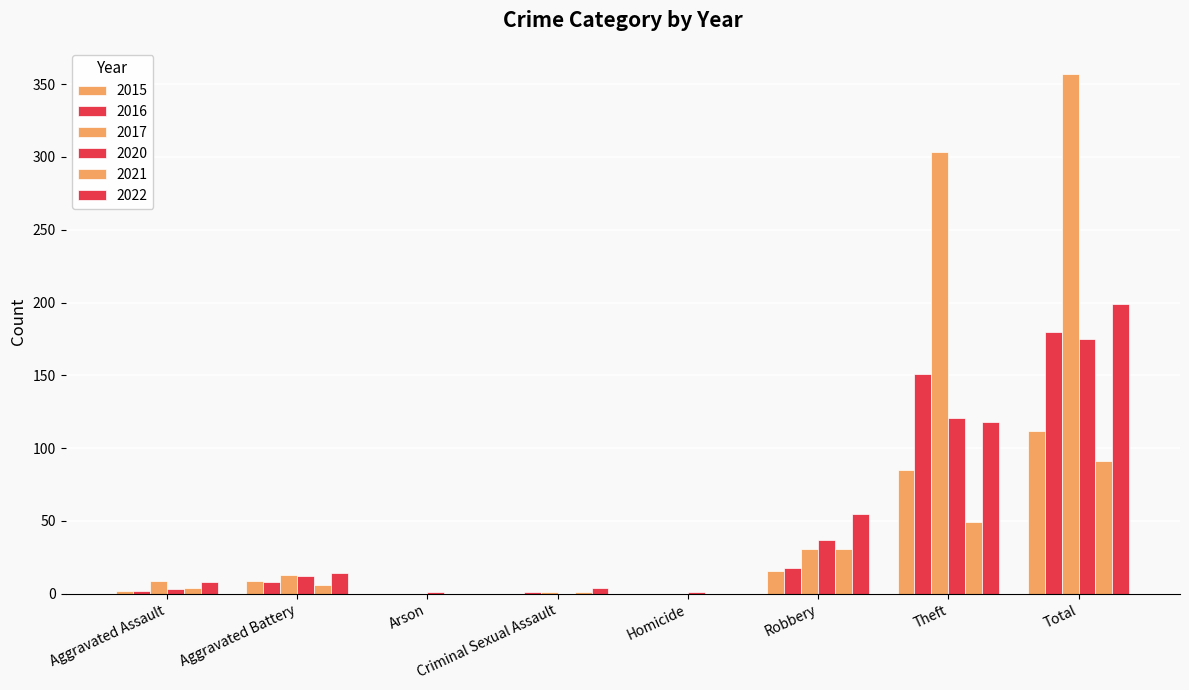

Reading left to right, transcribe all the data shown in this chart.

2015: 2	9	0	0	0	16	85	112
2016: 2	8	0	1	0	18	151	180
2017: 9	13	0	1	0	31	303	357
2020: 3	12	1	0	1	37	121	175
2021: 4	6	0	1	0	31	49	91
2022: 8	14	0	4	0	55	118	199